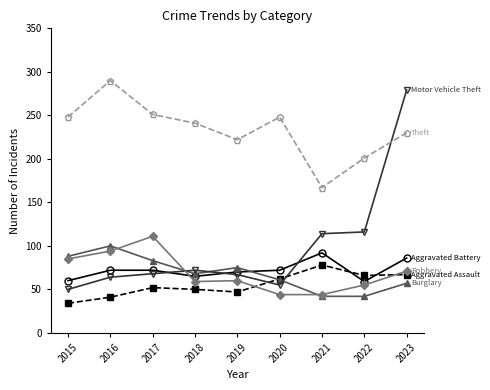

At which category is the sum across all series the highest?

2023